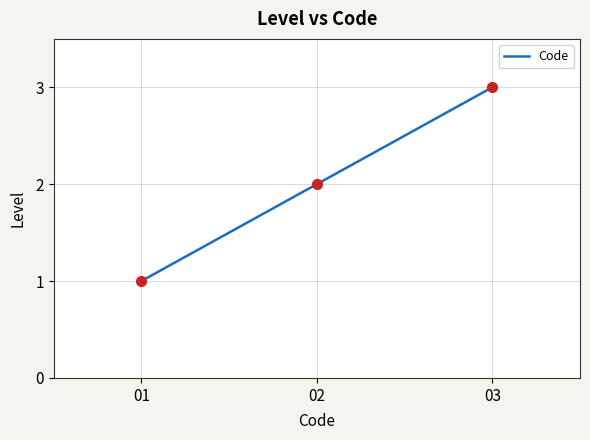

How many series are shown in this chart?

1